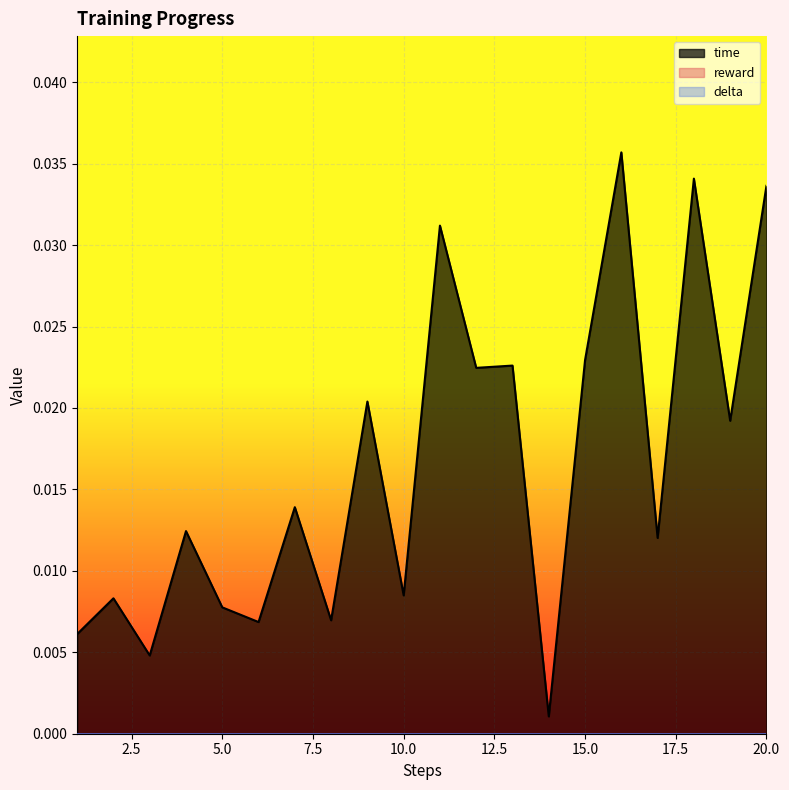

Which series has the widest spread of values?

time